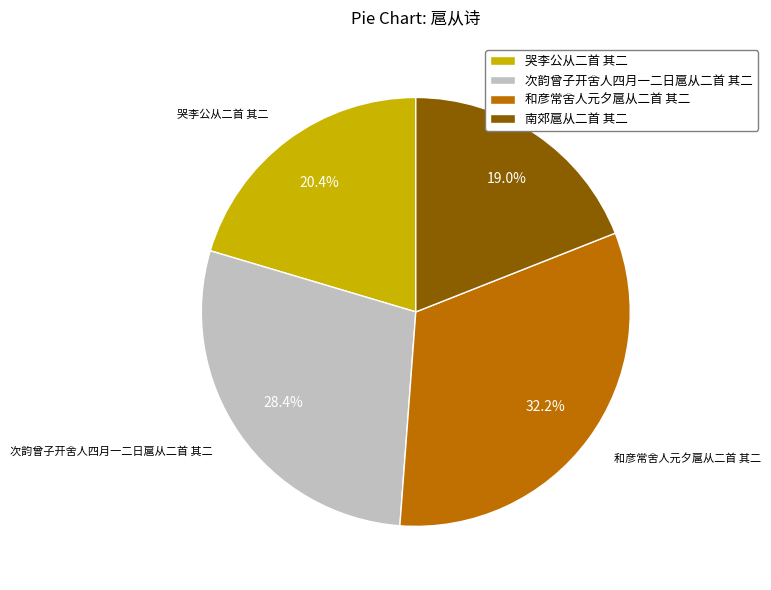

Is it true that 哭李公从二首 其二 is 10% of the pie?

False